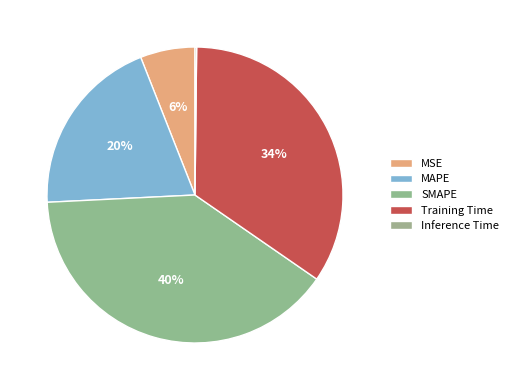

Is SMAPE the majority of the pie?

No